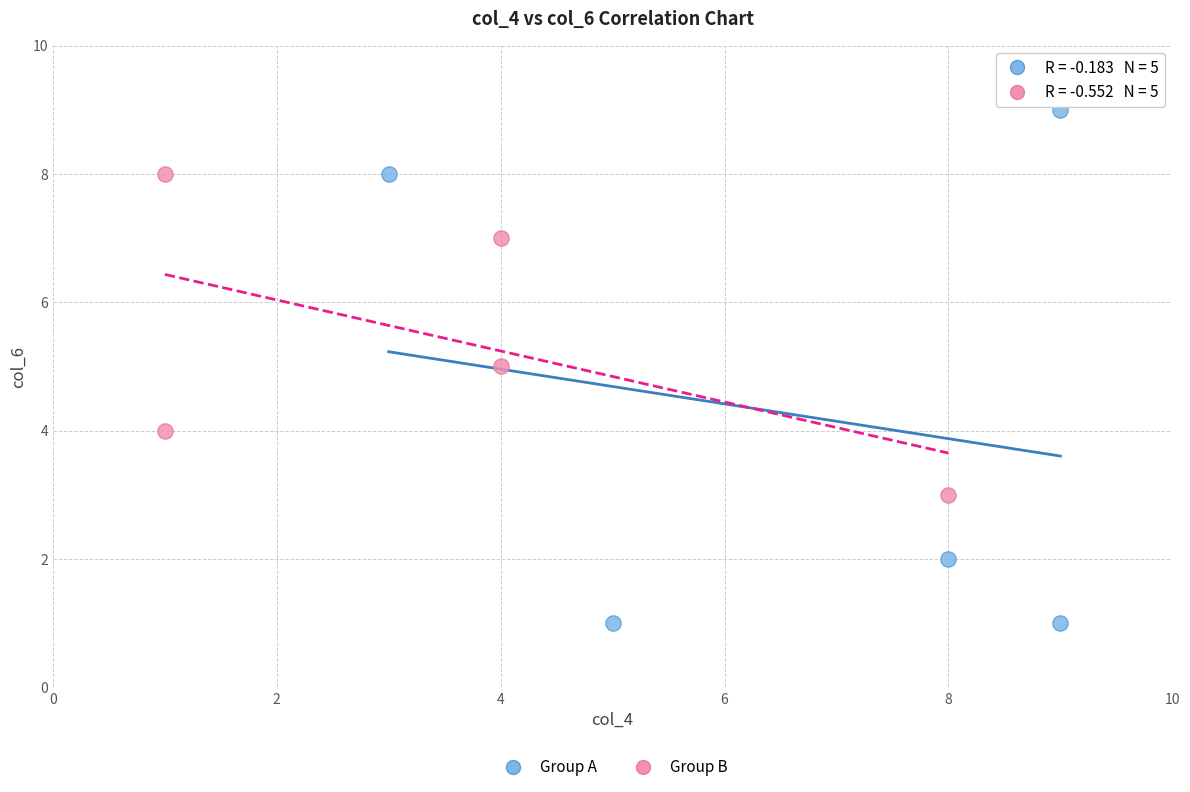

Which series reaches the minimum Y coordinate?

Group A